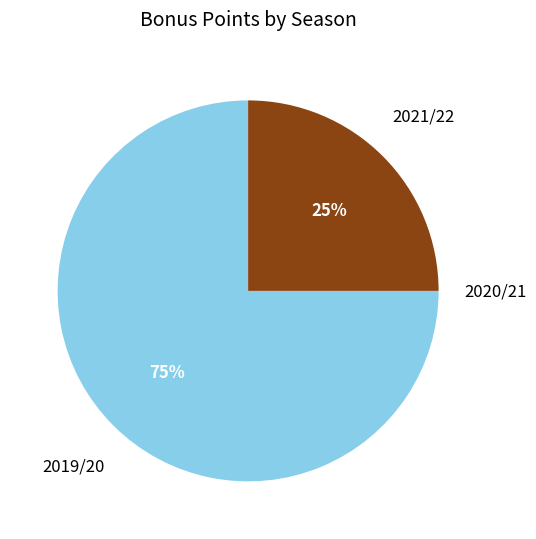

To the nearest percent, what is the average slice percentage?

33%